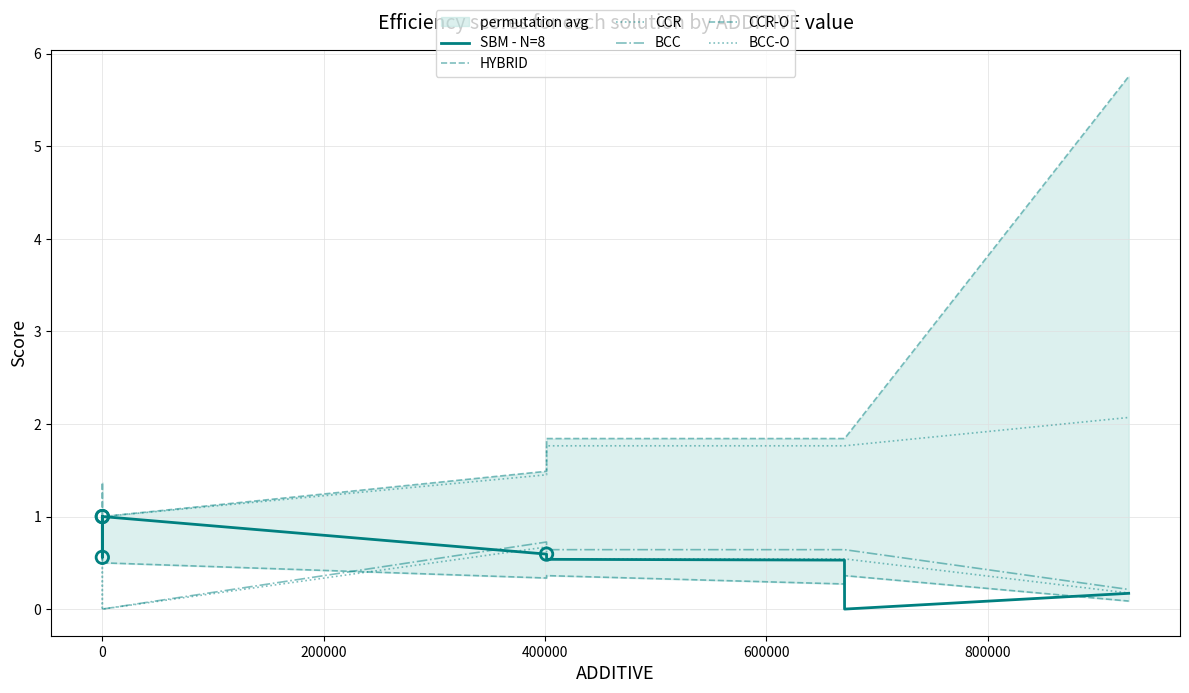

Is the value of CCR-O at 7 greater than the value of BCC-O at −200000?

Yes